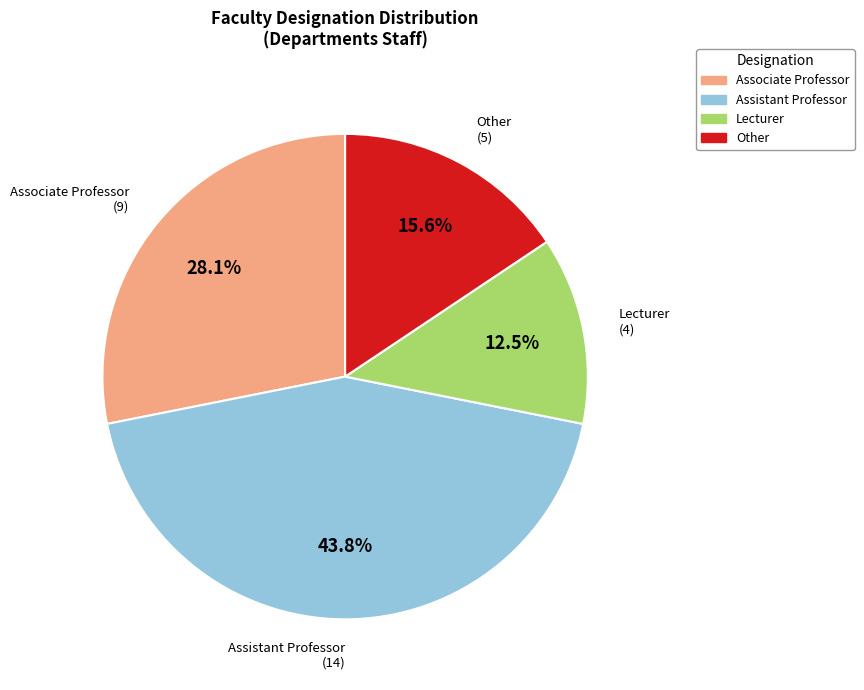

What percentage is the Other slice, to the nearest percent?

16%